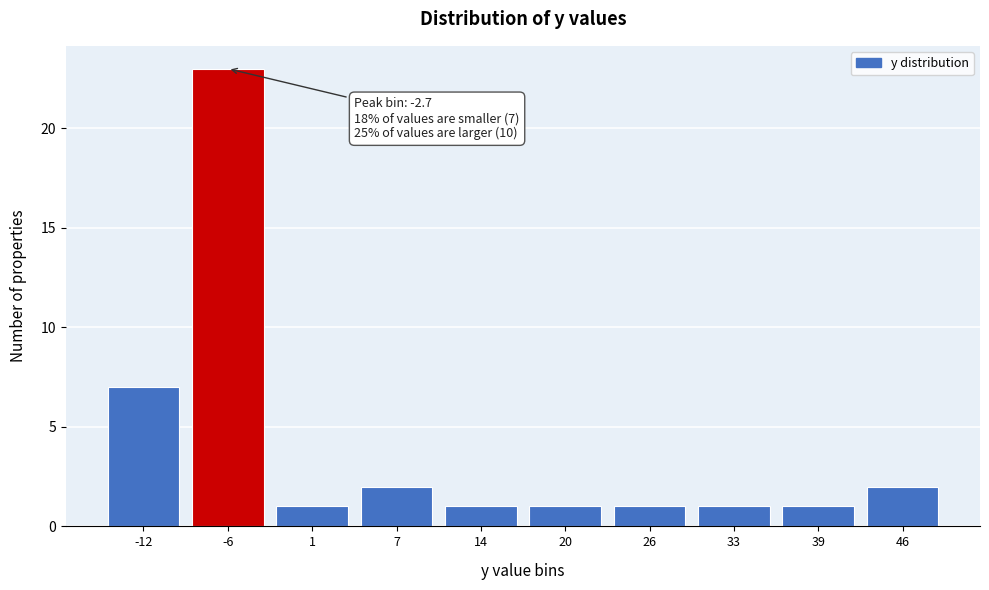

Reading left to right, extract all data points from this chart.

-12=7	-6=23	1=1	7=2	14=1	20=1	26=1	33=1	39=1	46=2